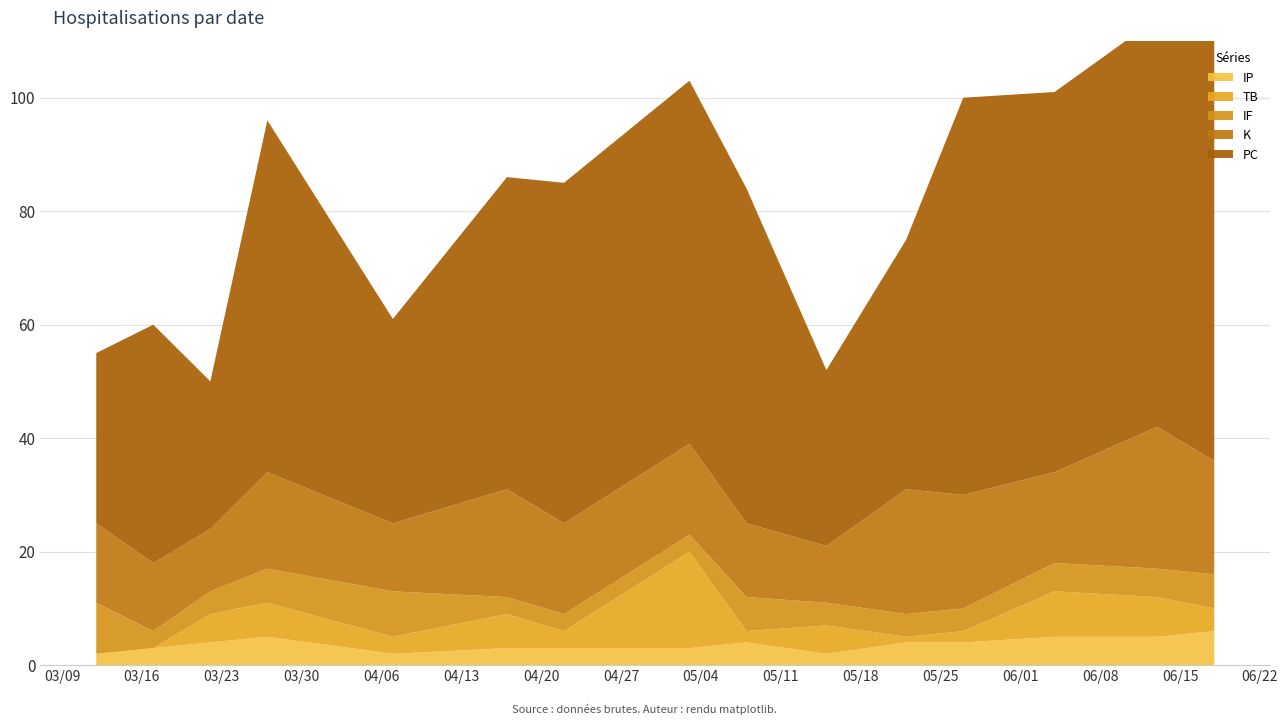

Reading right to left, transcribe all the data shown in this chart.

PC: 90	72	67	70	44	31	59	64	60	55	36	62	26	42	30
K: 20	25	16	20	22	10	13	16	16	19	12	17	11	12	14
TB: 4	7	8	2	1	5	2	17	3	6	3	6	5	0	0
IF: 6	5	5	4	4	4	6	3	3	3	8	6	4	3	9
IP: 6	5	5	4	4	2	4	3	3	3	2	5	4	3	2